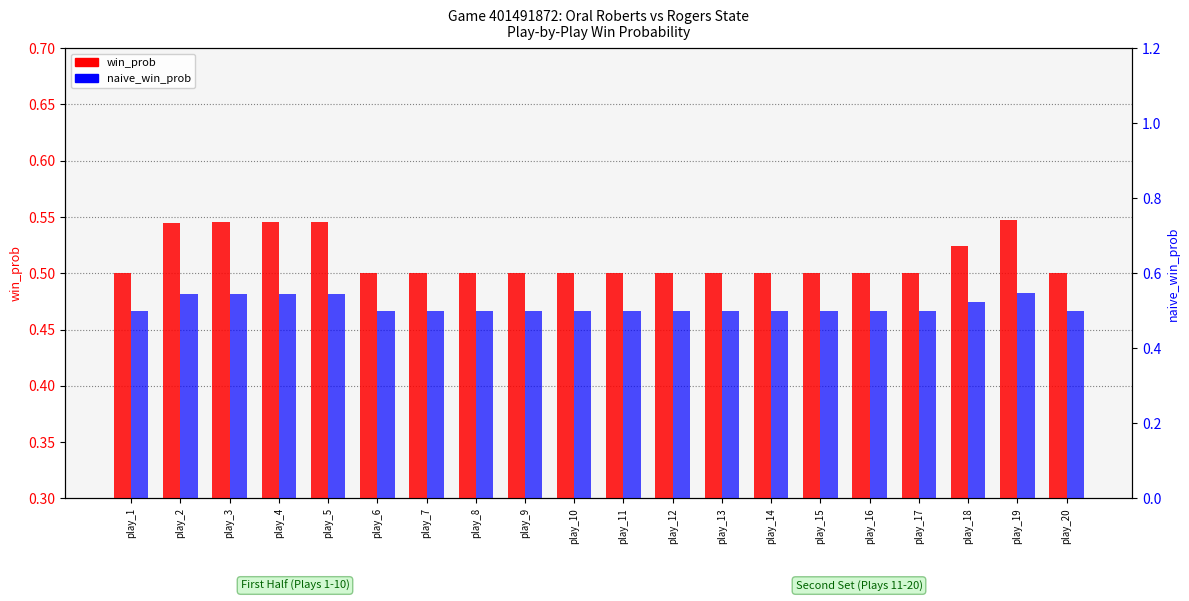

What is the total value across all series at play_6?

1.0